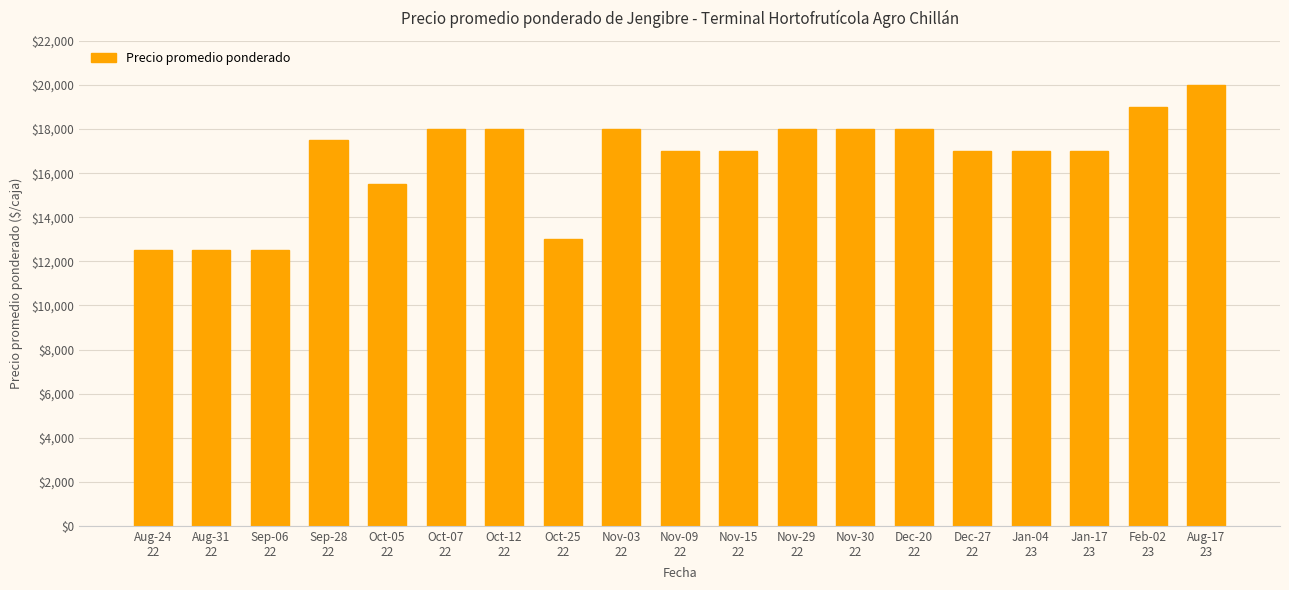

The chart shows a value of 17000 at Dec-27
22. True or false?

True